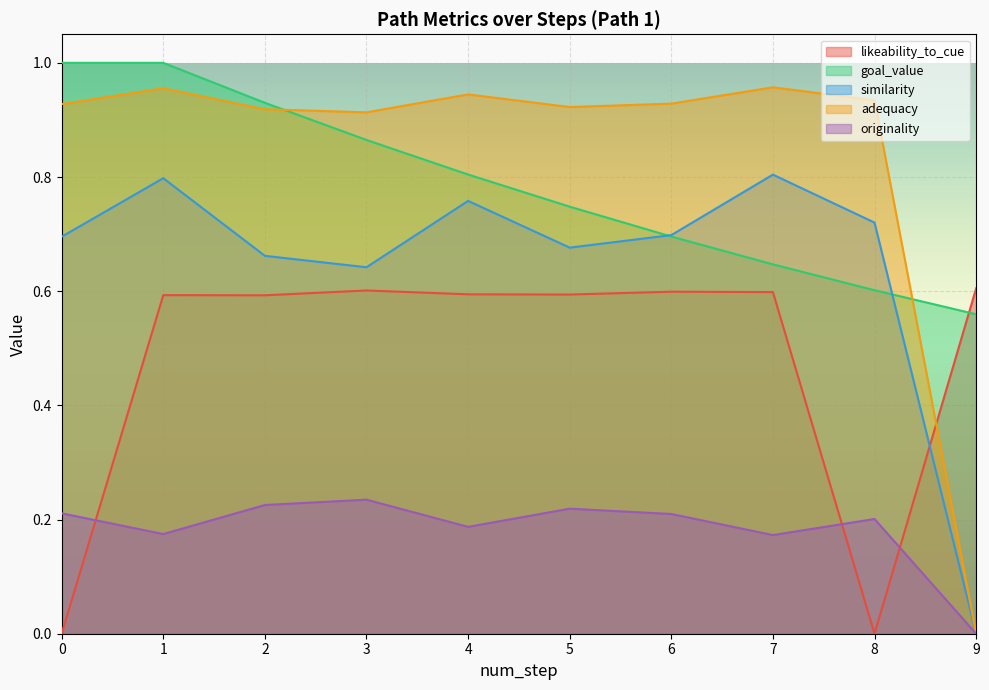

Where do likeability_to_cue and adequacy first cross each other?

8 and 9